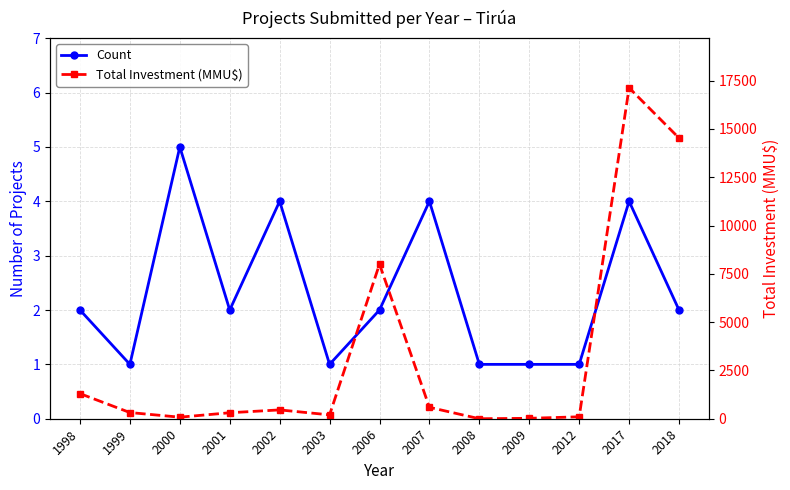

Reading left to right, transcribe all the data shown in this chart.

Count: 2	1	5	2	4	1	2	4	1	1	1	4	2
Total Investment (MMU$): 1300	320	80	310	457	200	8000	590	0	22	100	17126	14526